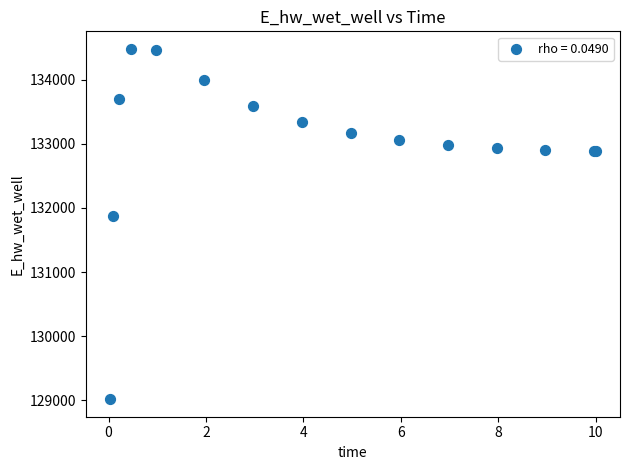

What Y value in the scatter plot is closest to 131749?

131867.6